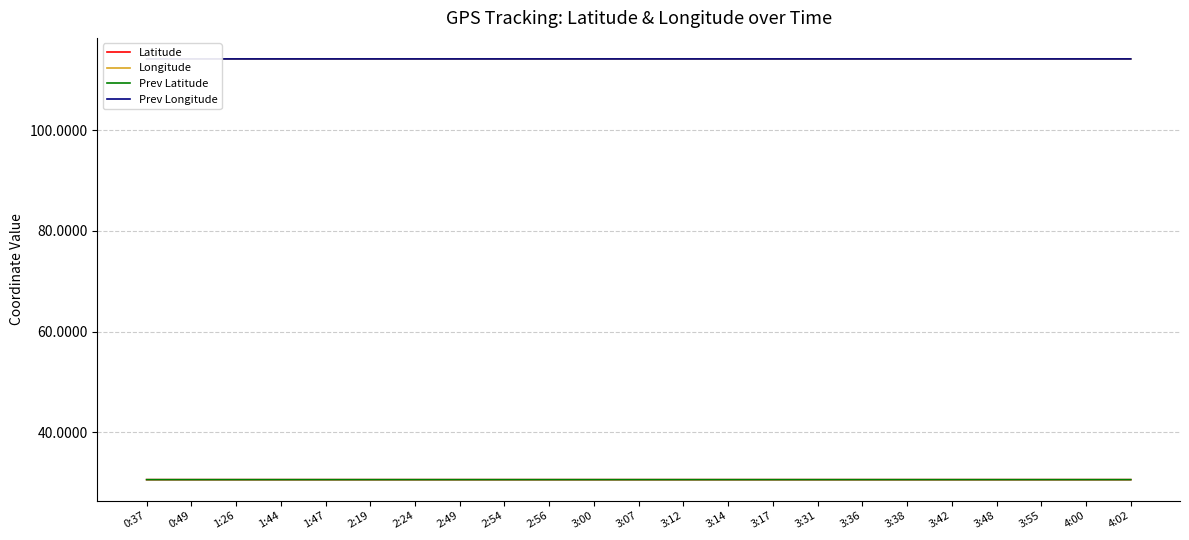

Count the number of data series in this chart.

4